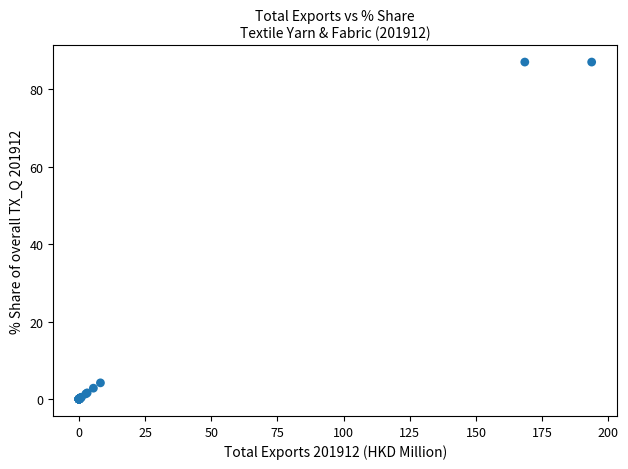

What Y value in the scatter plot is closest to 43?

4.2